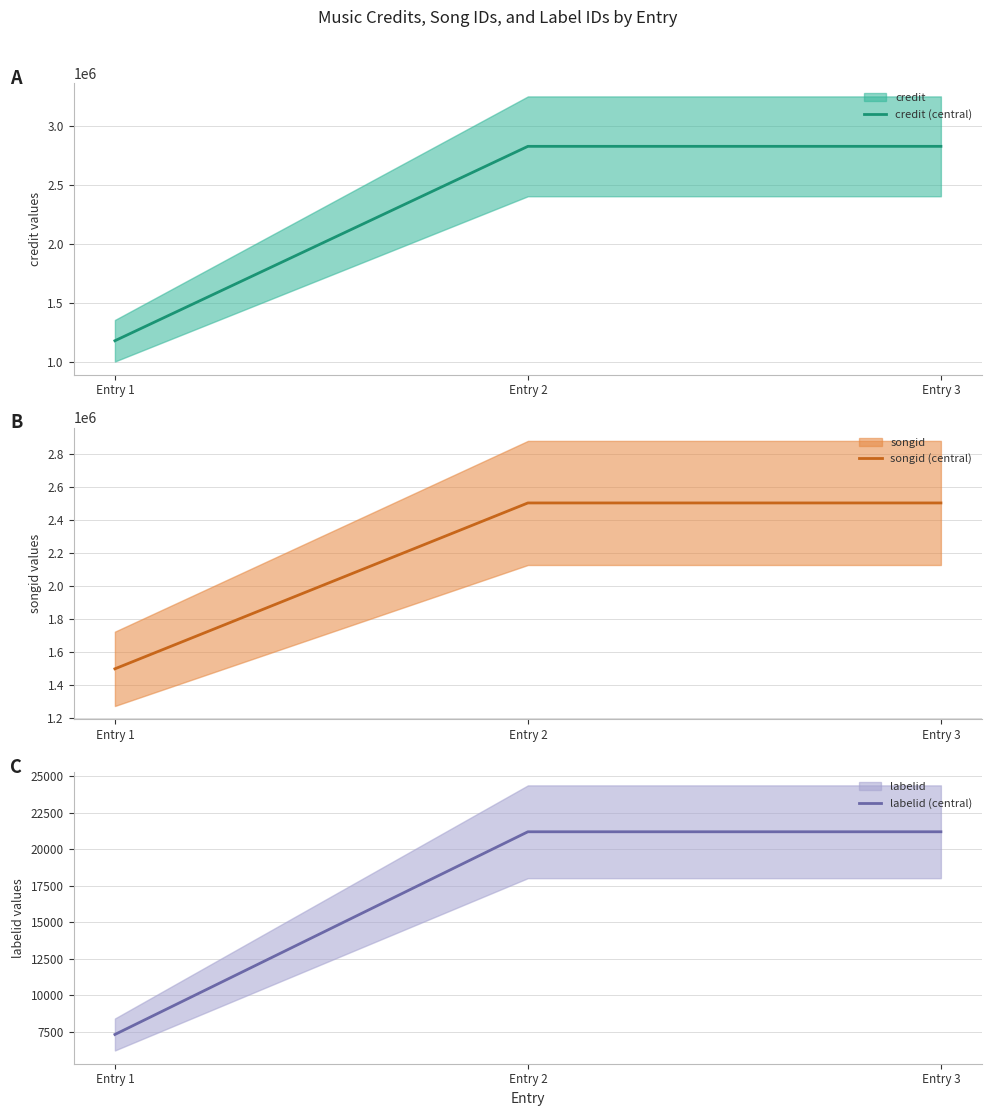

What is the sum of all credit (central) values?

6834895